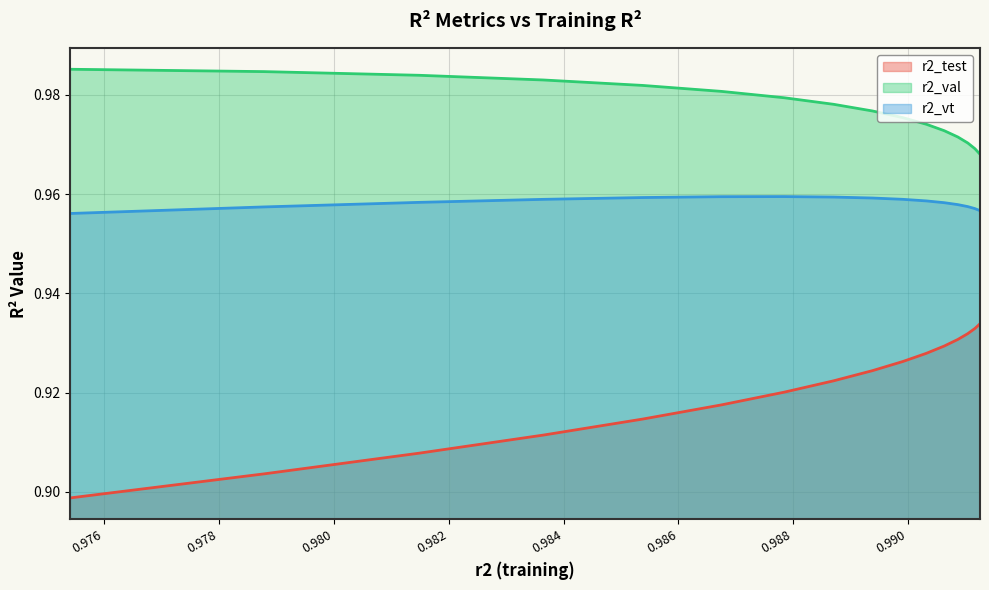

True or false: r2_test has more than 2 interior local peaks.

False